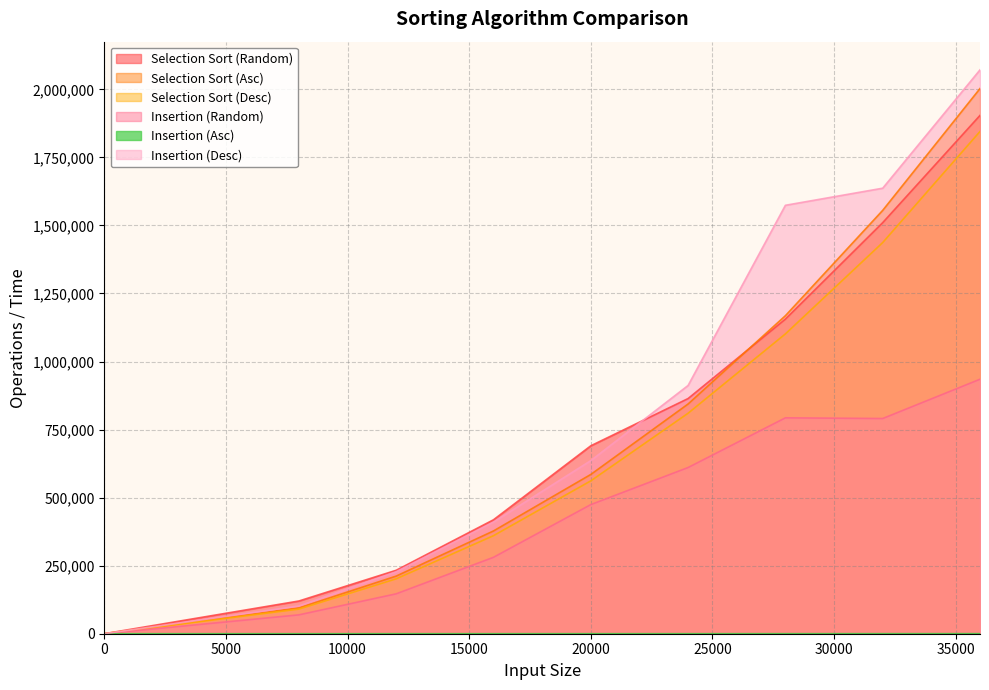

Between 16000 and 32000, which is larger?

32000